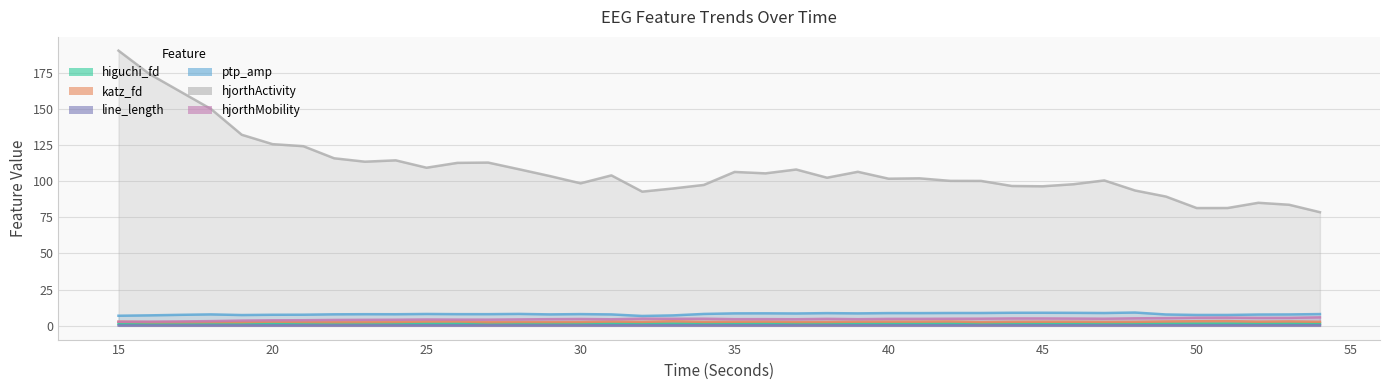

Does the chart display data point markers on the line(s)?

No